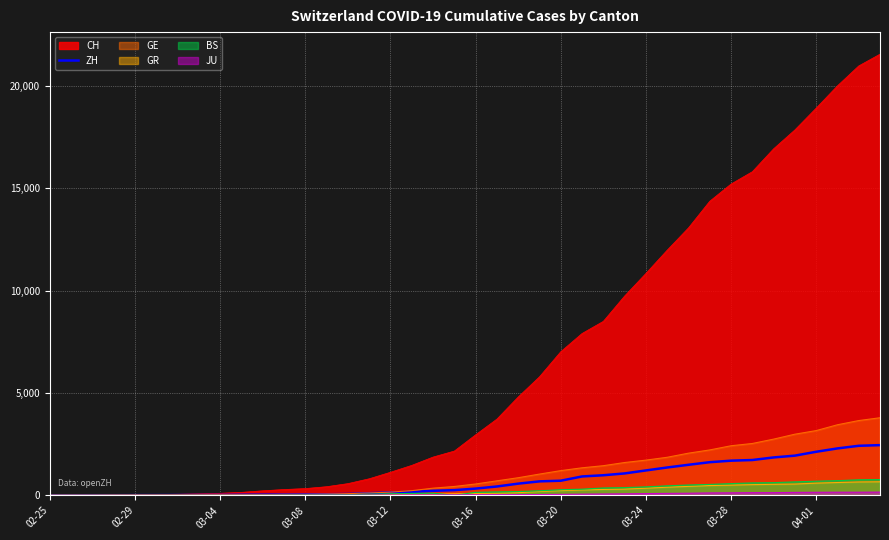

Which series has the largest range (max minus min)?

CH